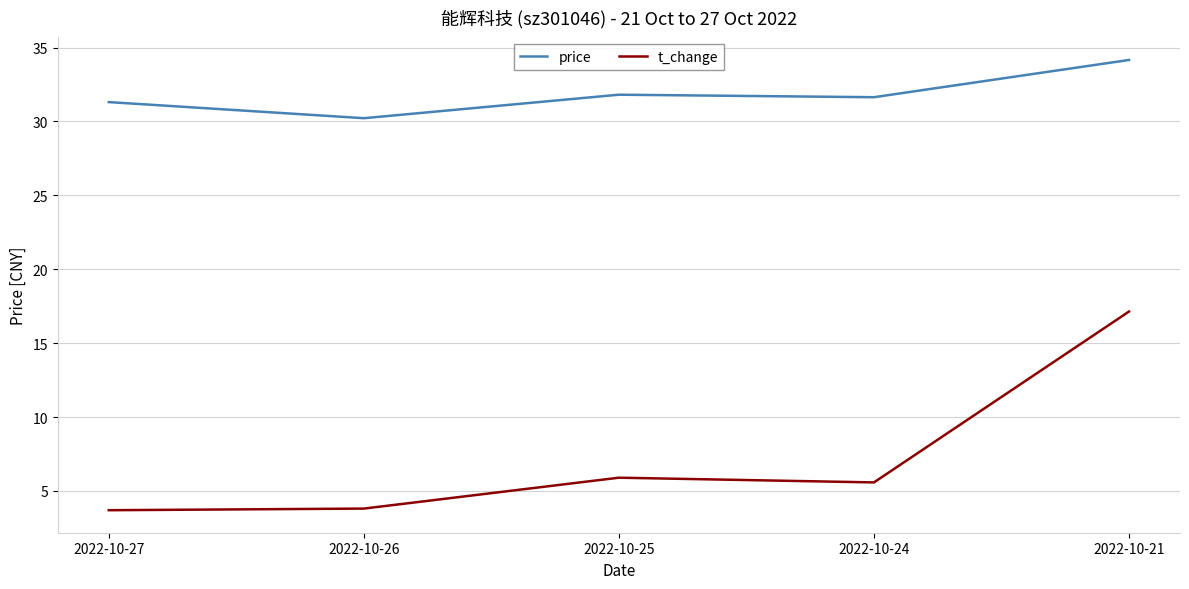

How many series are shown in this chart?

2